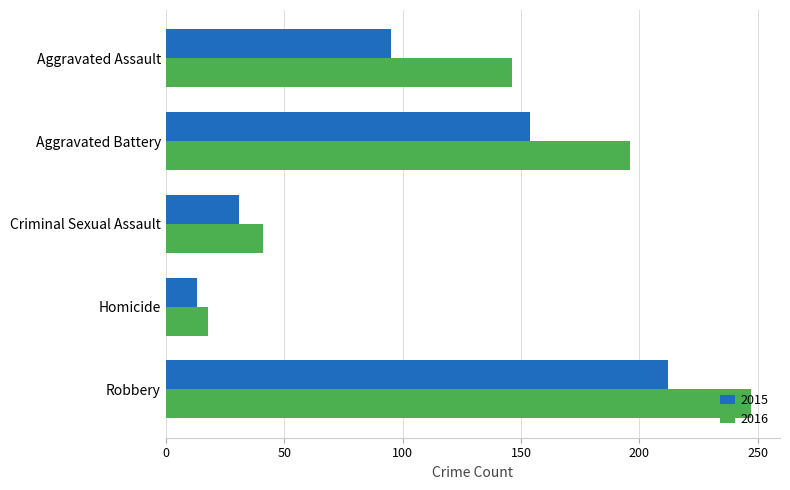

Is it true that 2016 equals 267 at Aggravated Battery?

False